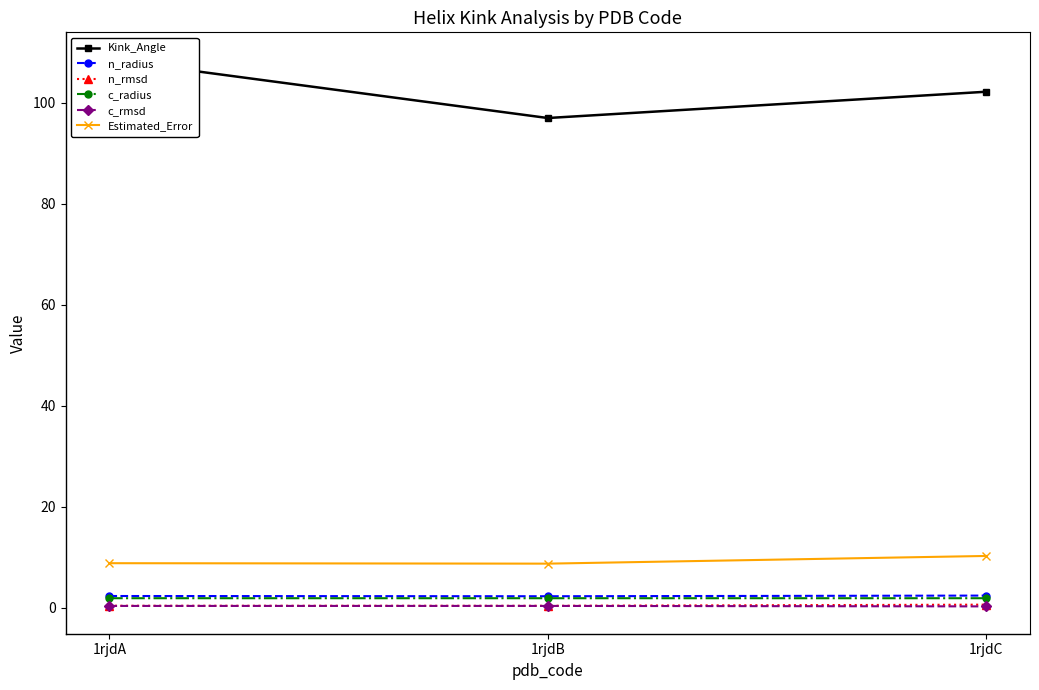

Between 1rjdB and 1rjdC, which series saw the biggest shift?

Kink_Angle